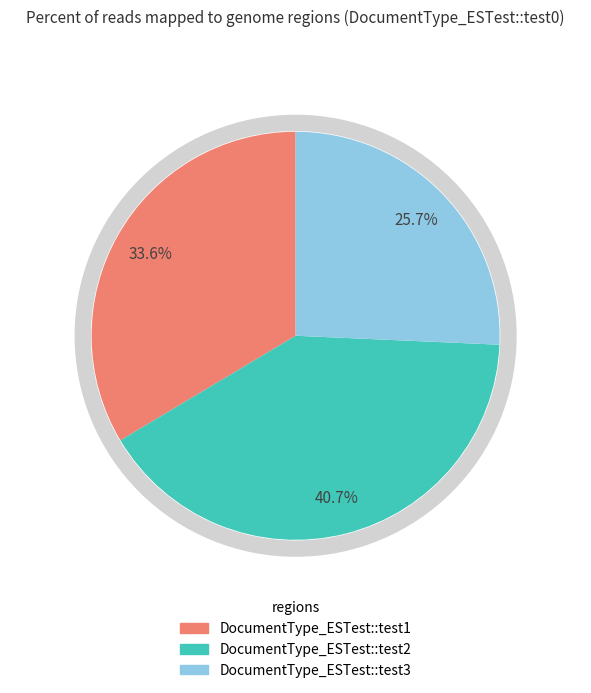

Rank the categories by value from highest to lowest.

DocumentType_ESTest::test2, DocumentType_ESTest::test1, DocumentType_ESTest::test3